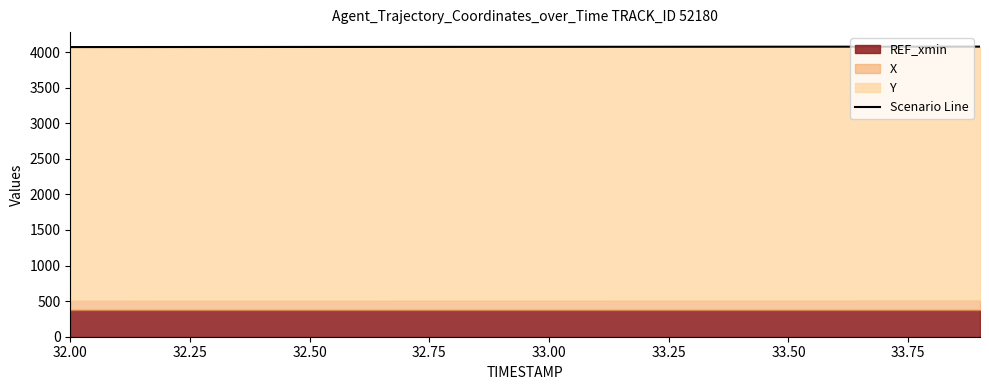

How many lines are shown in the chart?

1